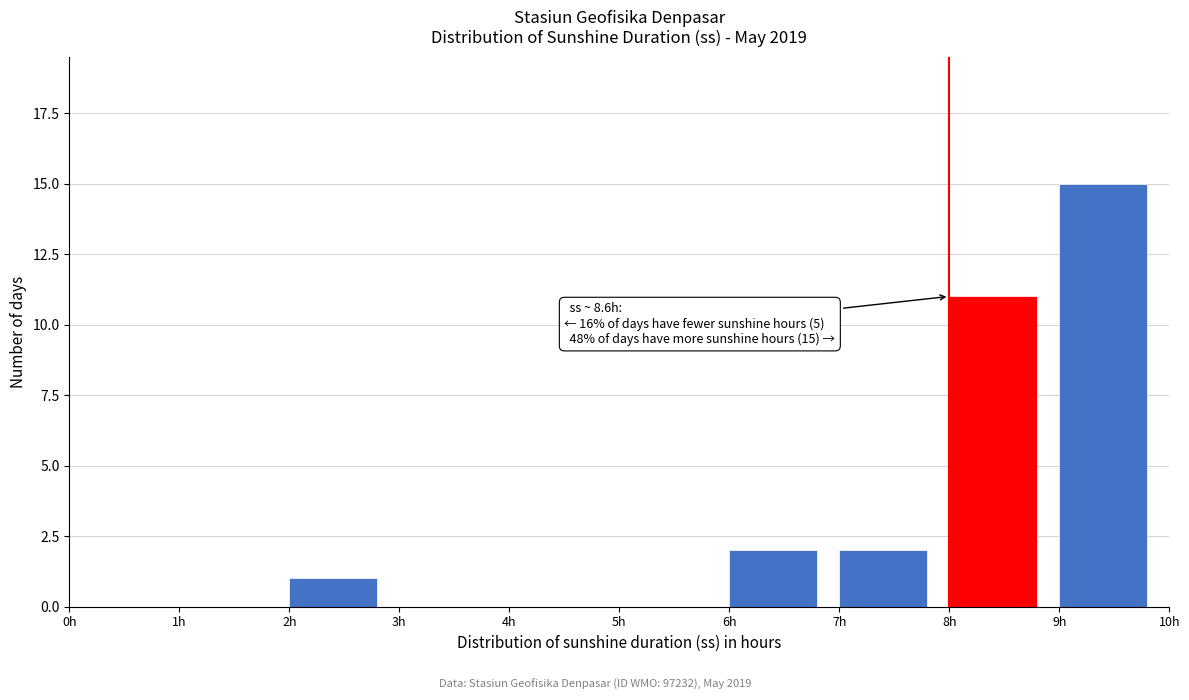

Over which range of the x-axis is the bar tallest?

9 to 10